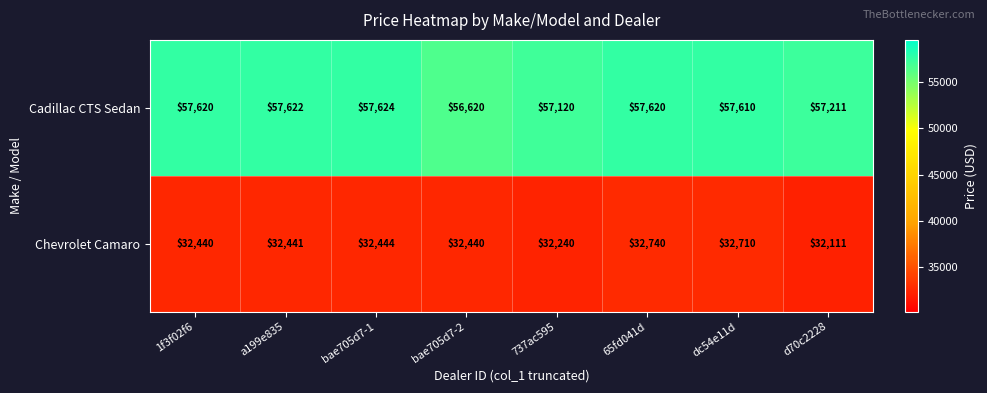

How many categories are shown in the chart?

8